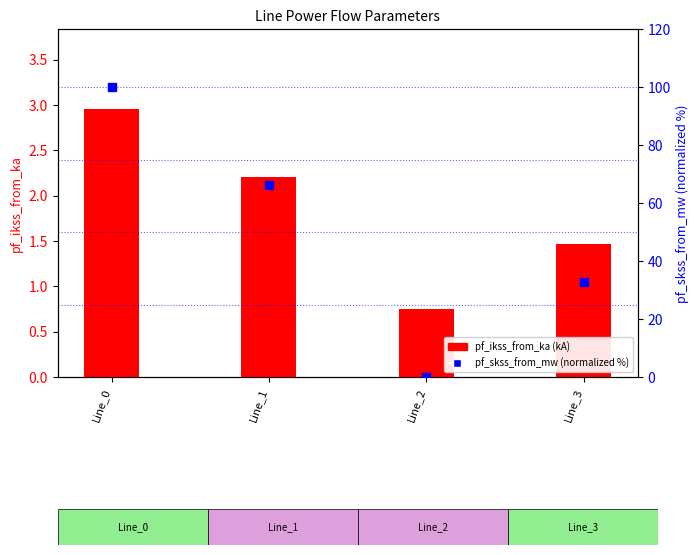

What is the total value across all series at Line_1?

68.5